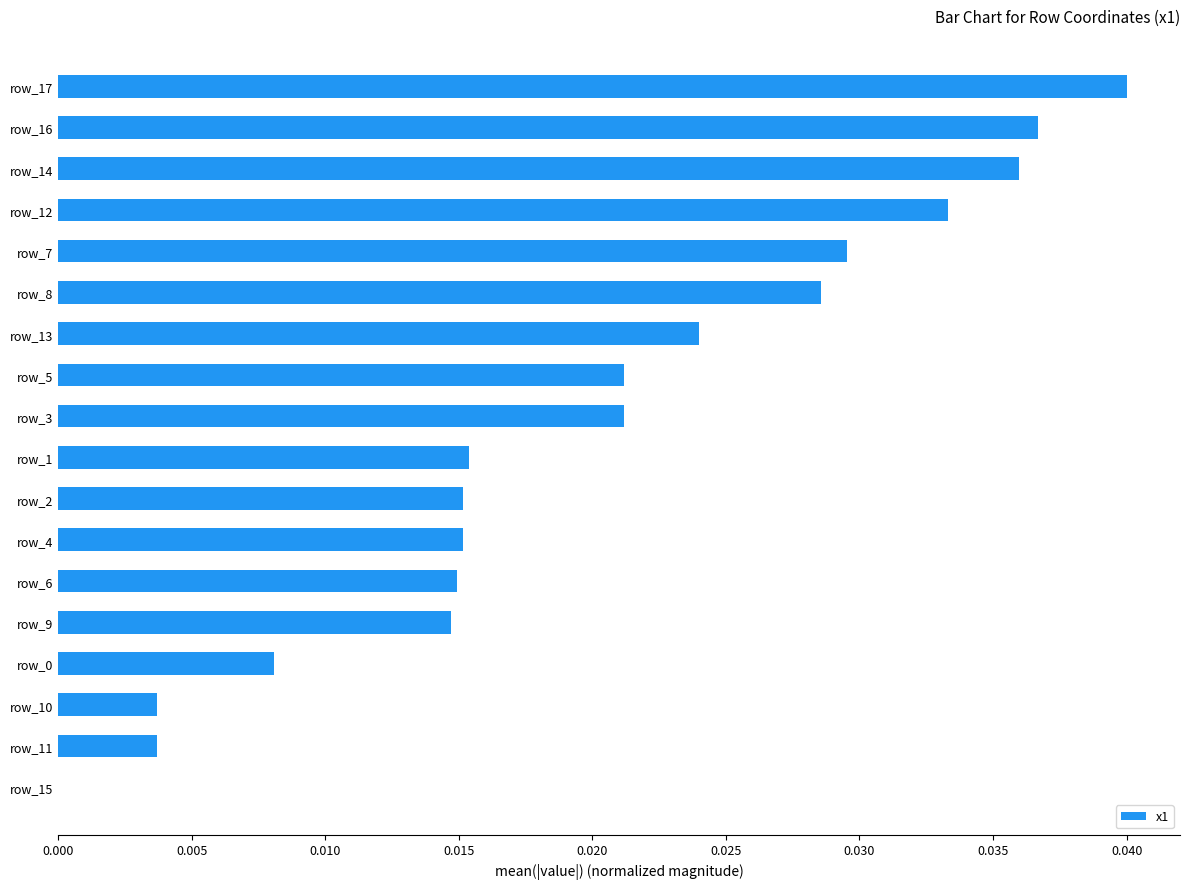

Between row_12 and row_10, which is larger?

row_12